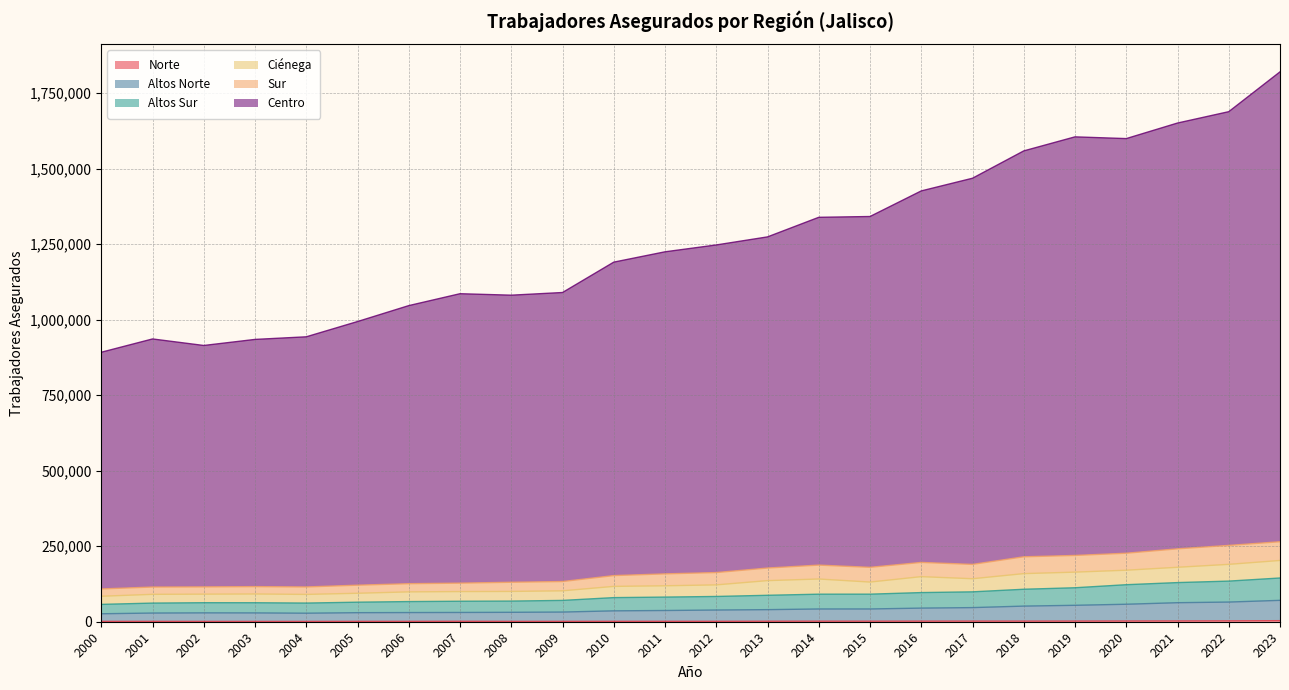

True or false: Norte has a value of 375 at 2012.

False